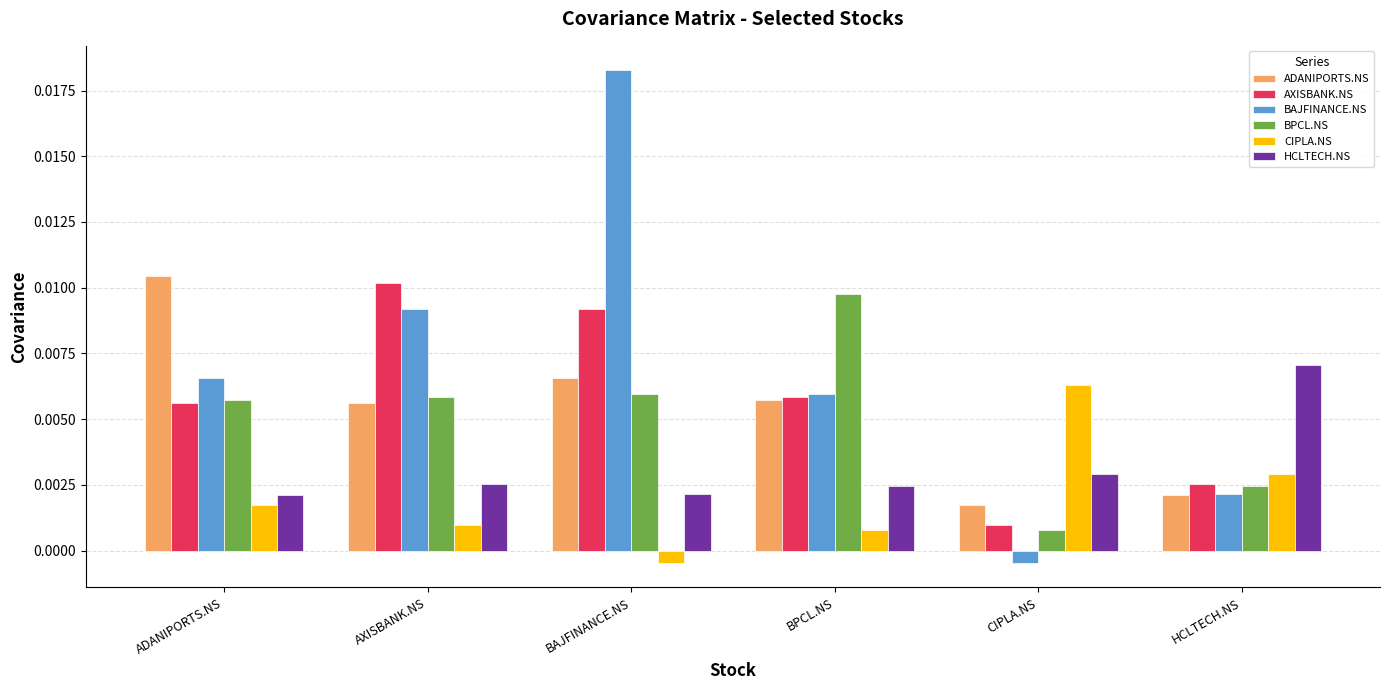

Which category has the lowest value in the BAJFINANCE.NS series?

CIPLA.NS